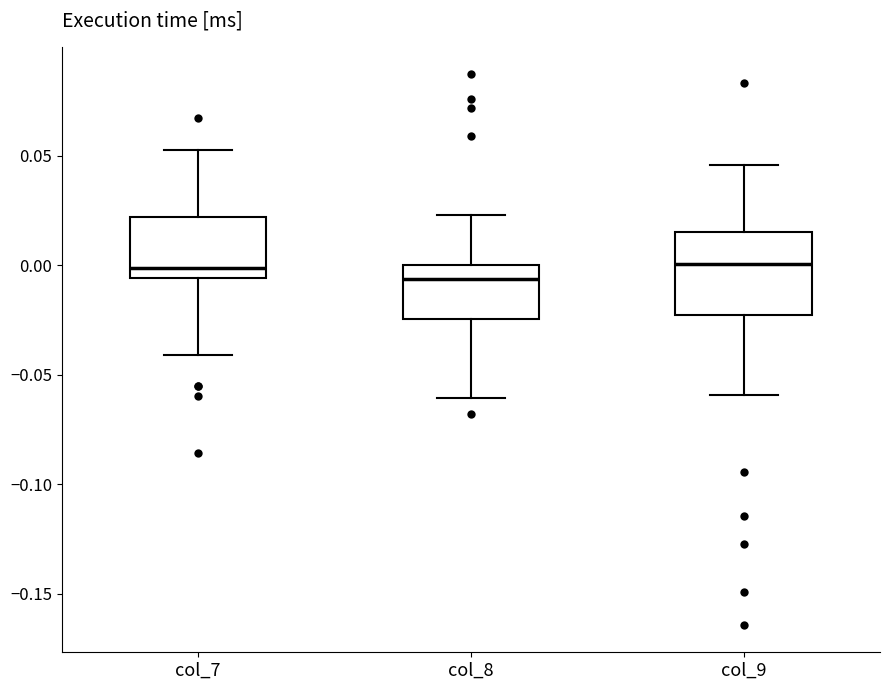

Which box has the lowest median line?

col_8